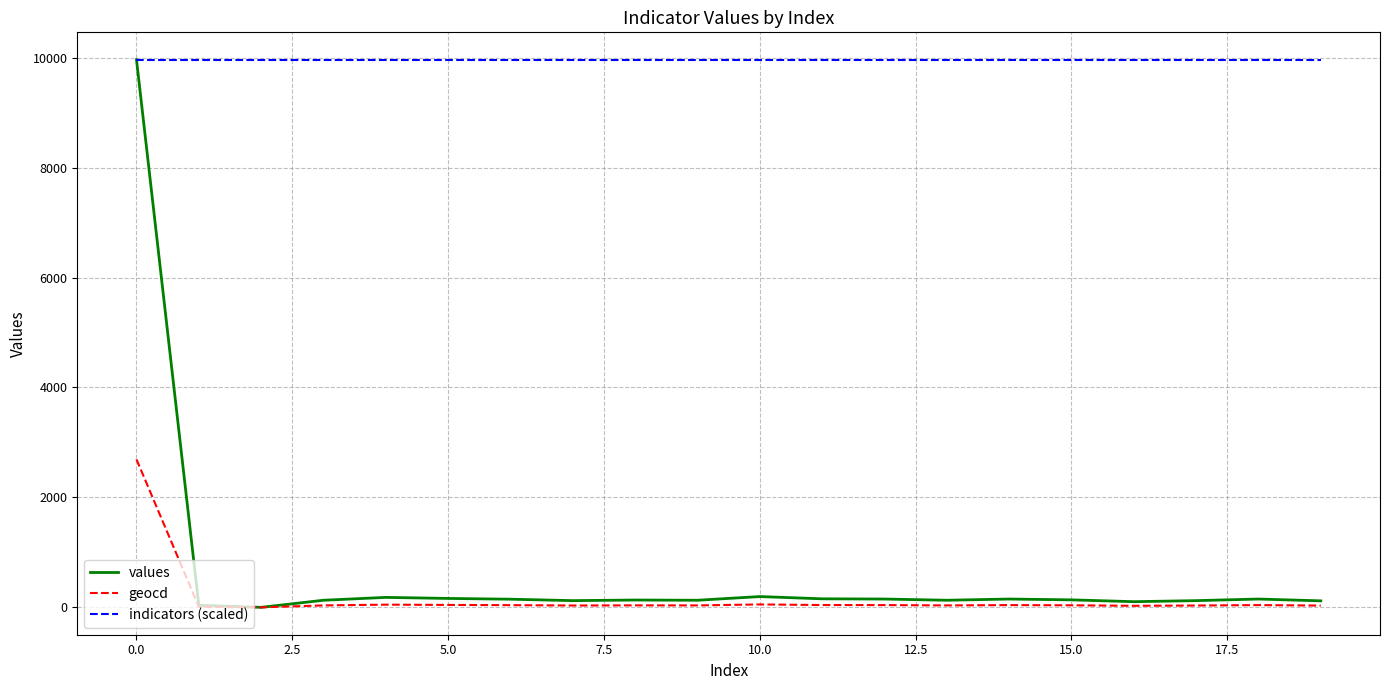

Is this an area chart (filled region under the line)?

No